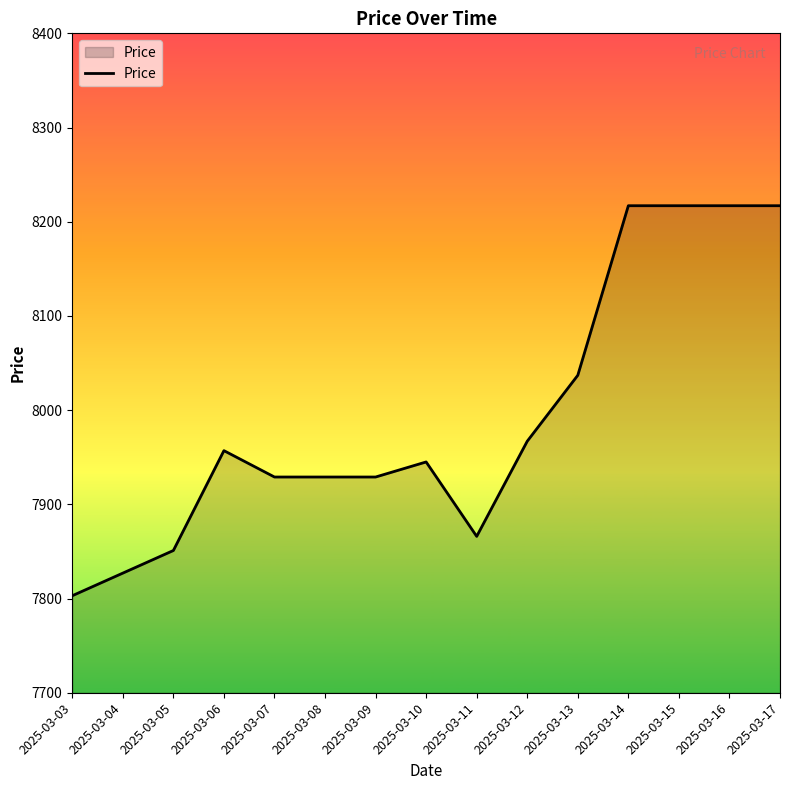

The value at 2025-03-07 is 5296. True or false?

False